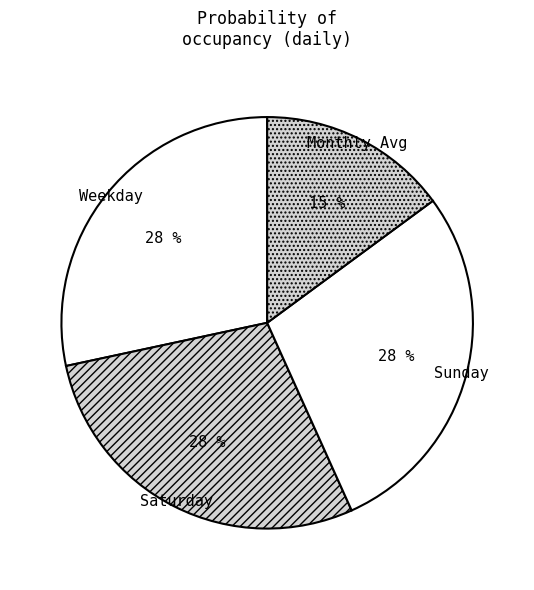

Do Saturday and Sunday together represent more than half of the pie?

Yes